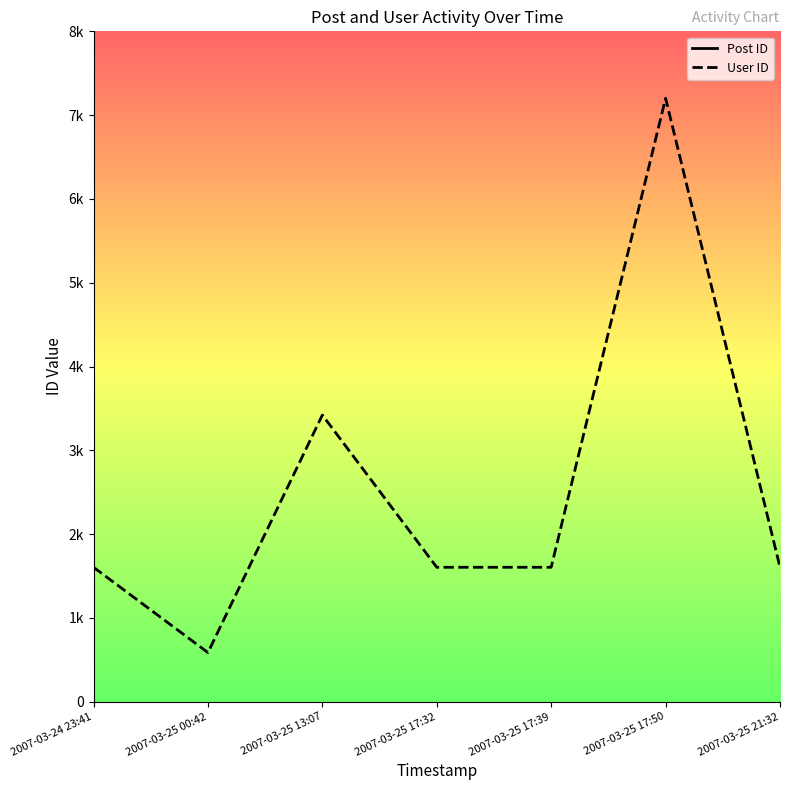

True or false: User ID and Post ID cross at least once.

False